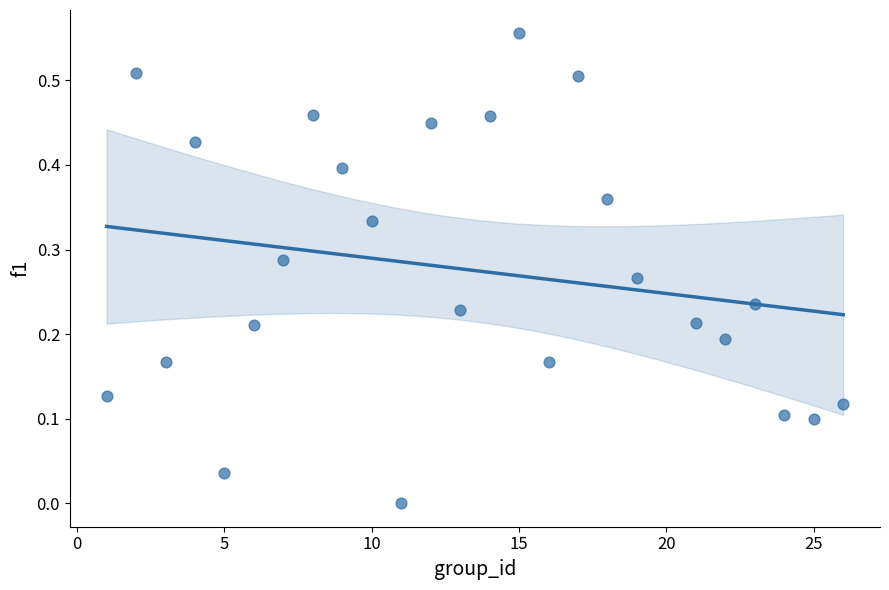

What is the range of X values (max minus min)?

25.0